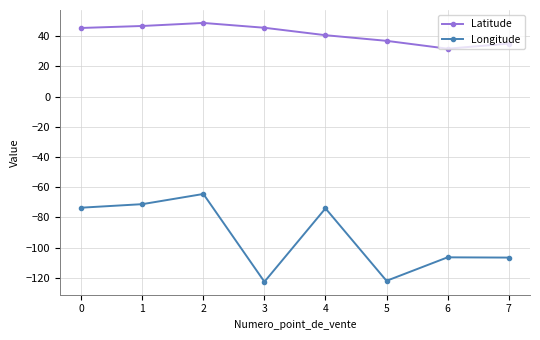

The value of Latitude at 3 is 45.6. True or false?

True